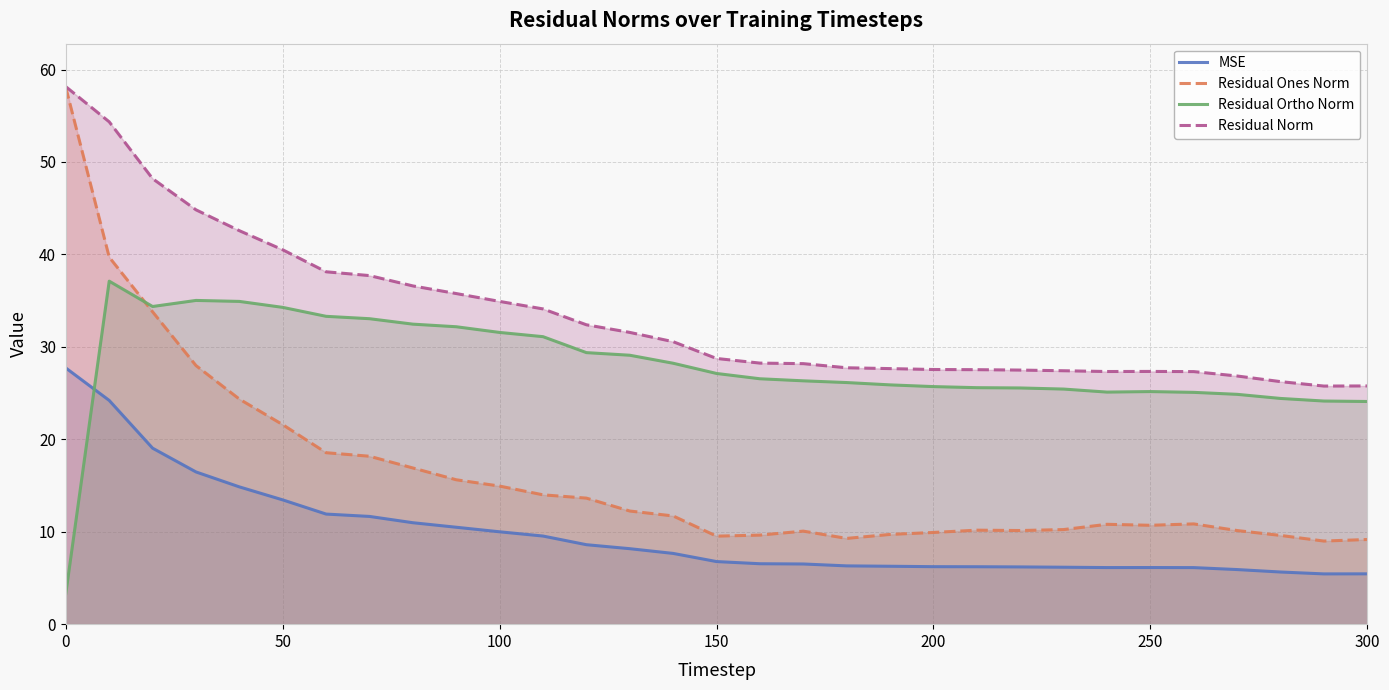

What are all the series names shown in the legend?

MSE, Residual Ones Norm, Residual Ortho Norm, Residual Norm